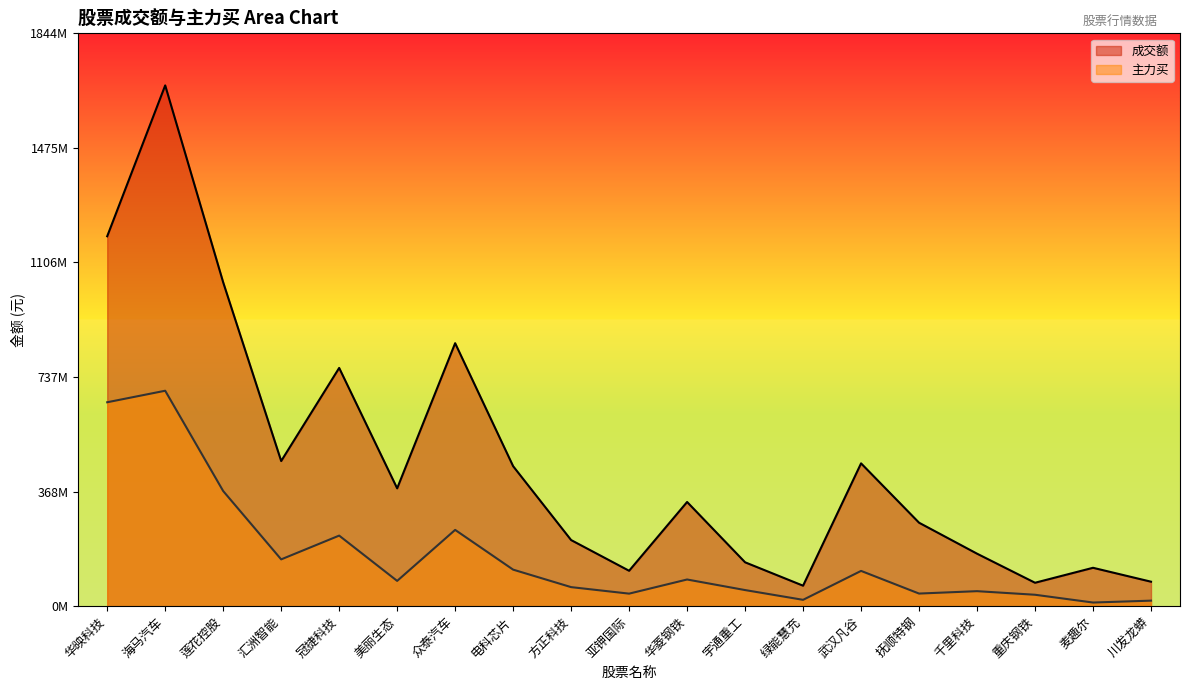

Count the number of data series in this chart.

2